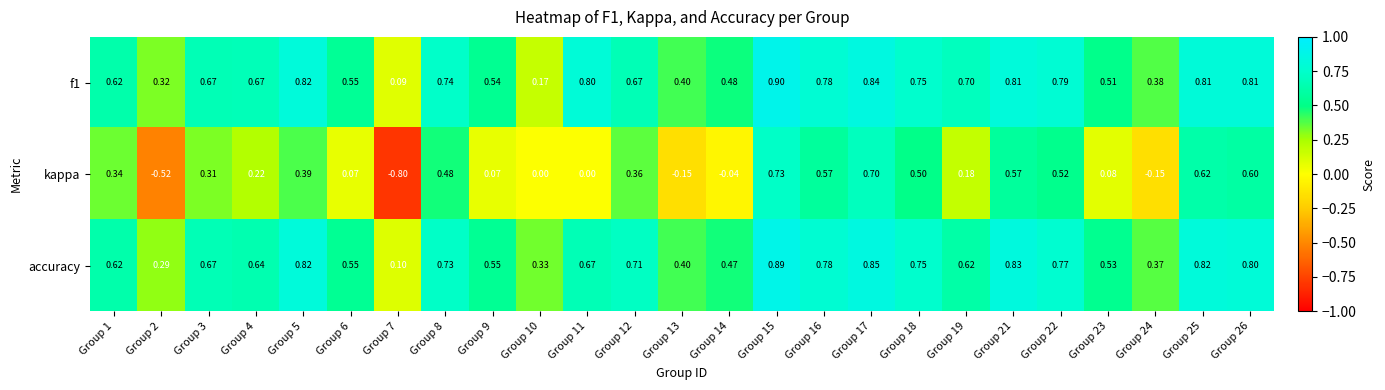

Between Group 15 and Group 22, which series saw the biggest shift?

kappa